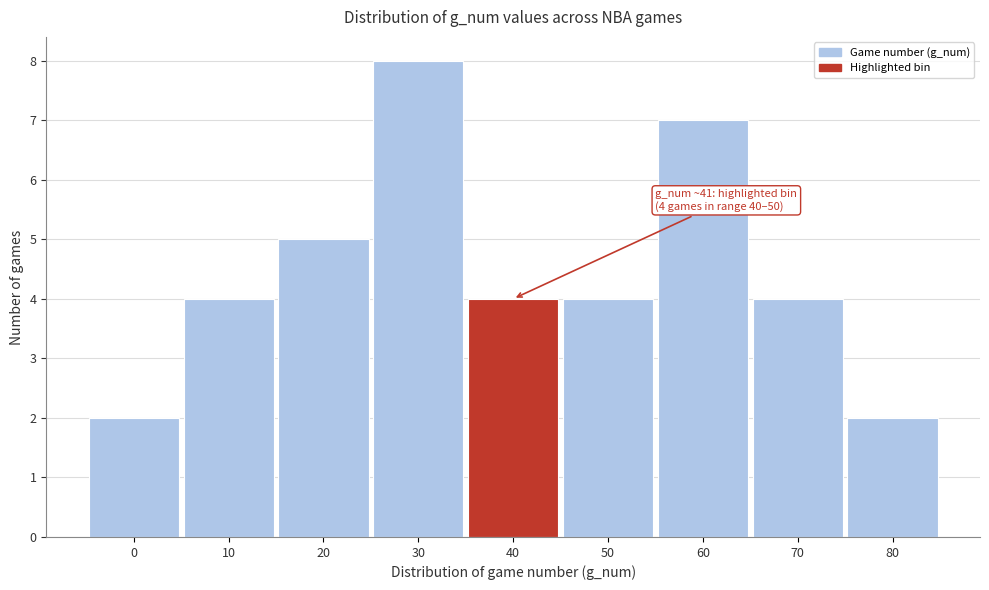

Reading left to right, what are all the values shown in this chart?

0=2	10=4	20=5	30=8	40=4	50=4	60=7	70=4	80=2